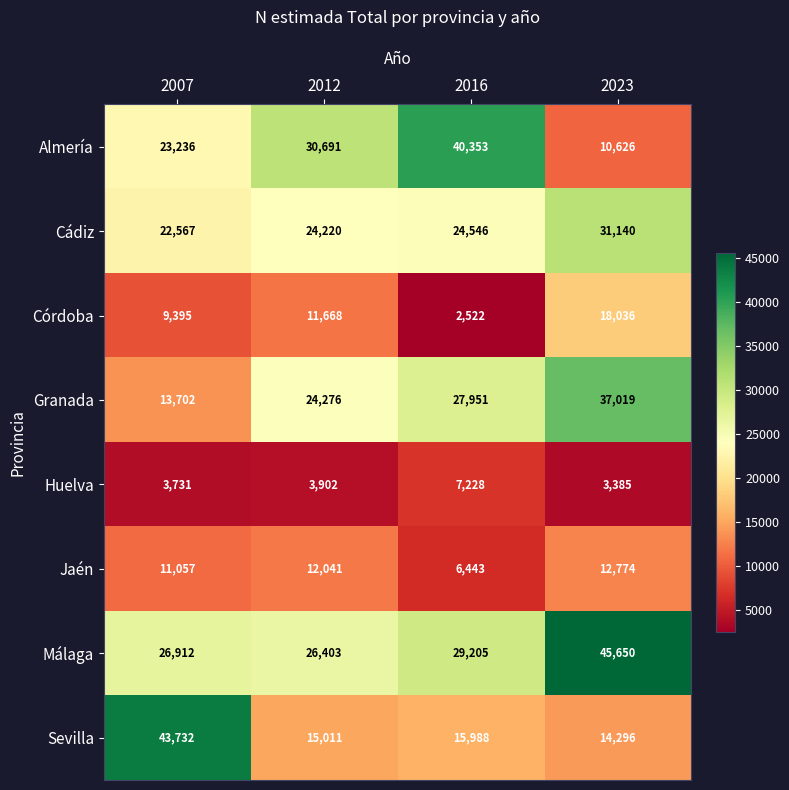

At which label is Cádiz closest to 26853?

2016